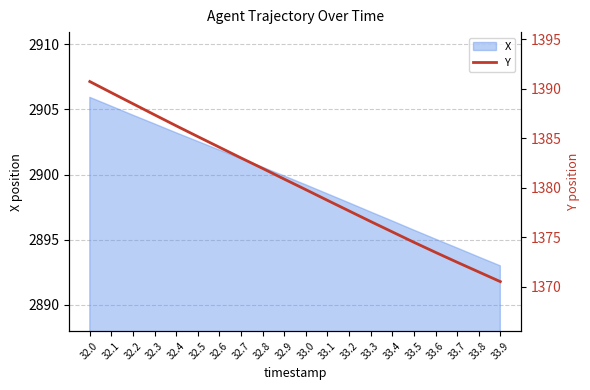

What is the sum of all values?

27608.2